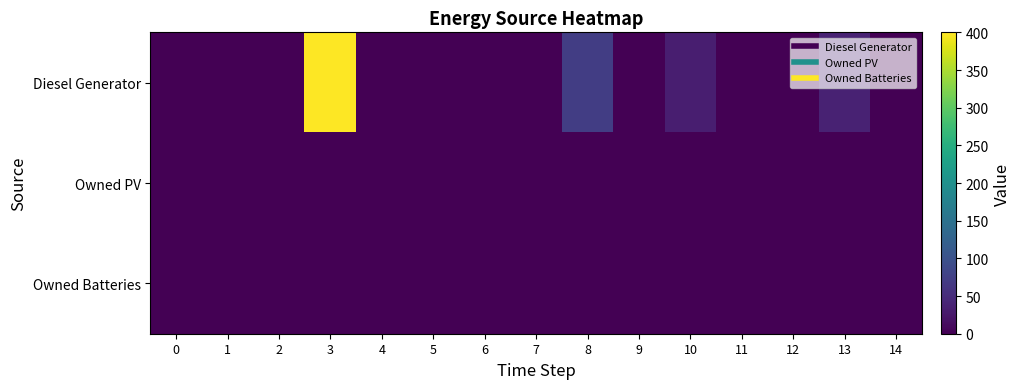

Which series has the largest range (max minus min)?

Diesel Generator